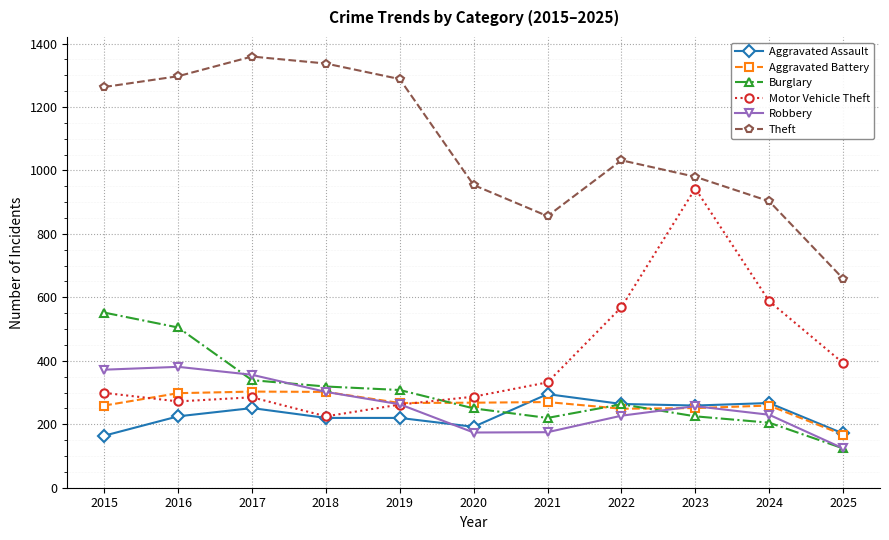

What is the approximate value of Motor Vehicle Theft at 2016?

272